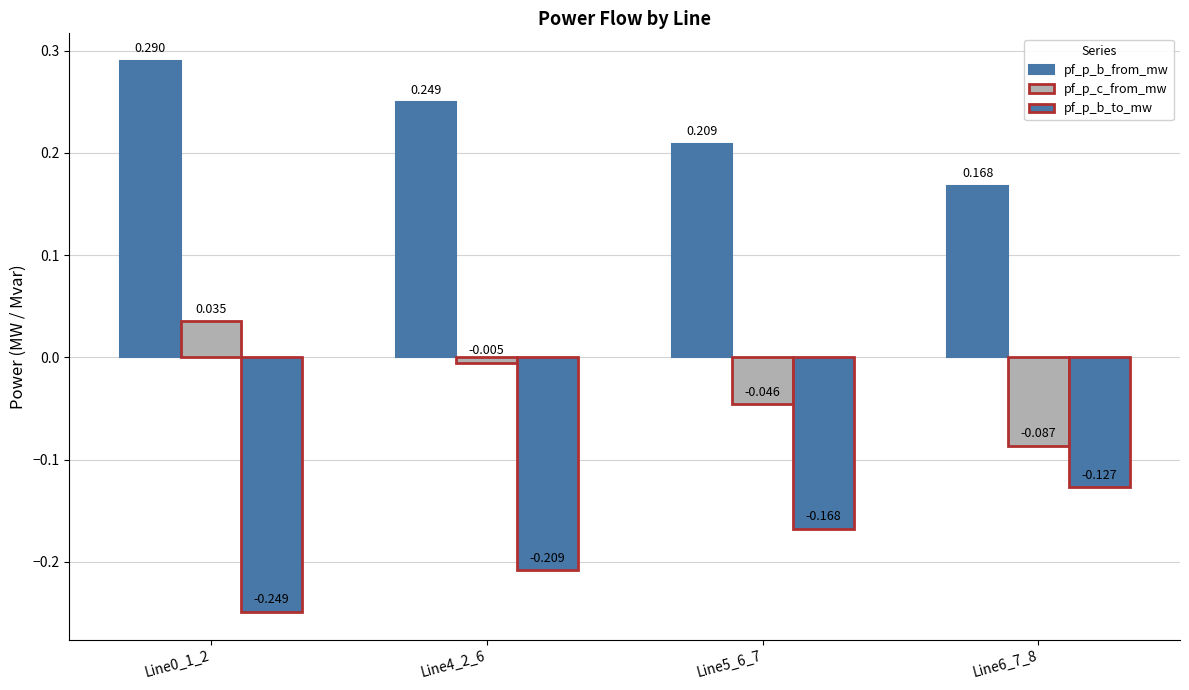

What is the lowest value of the pf_p_b_from_mw series?

0.2